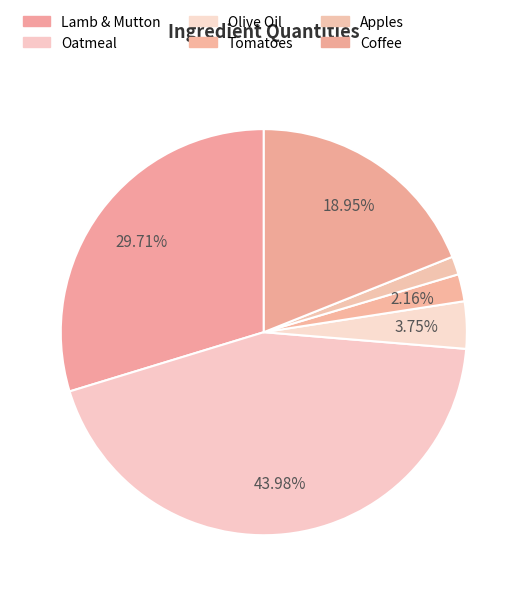

Does Olive Oil represent more than half of the total?

No